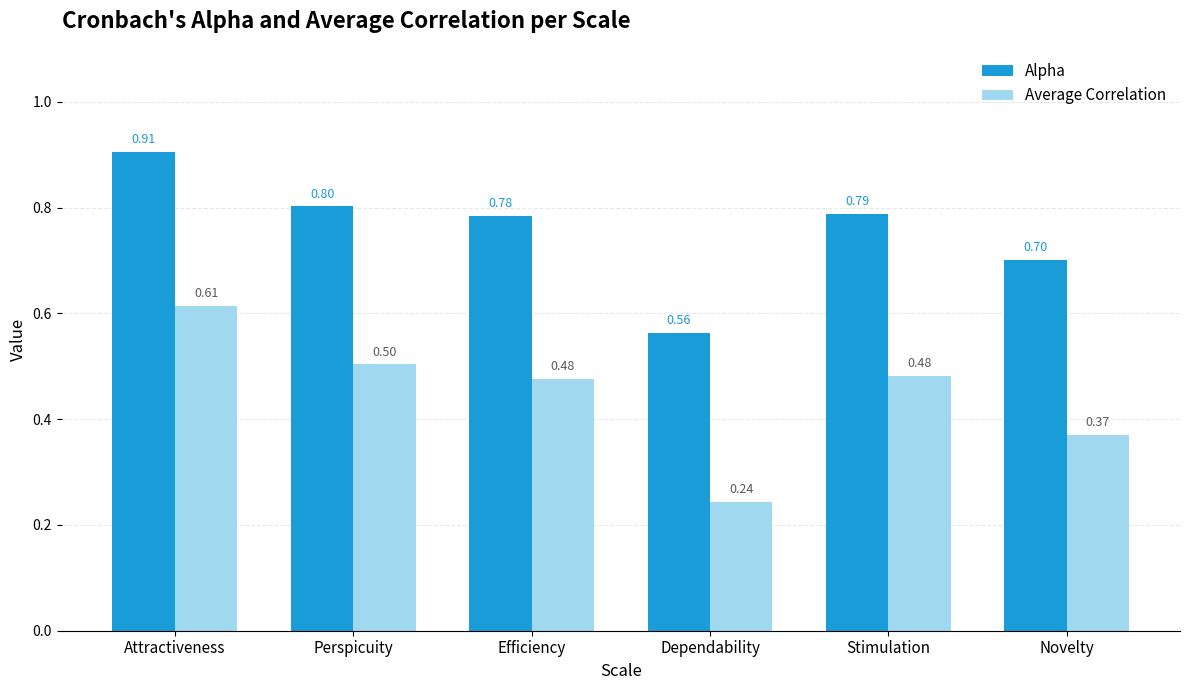

The value of Alpha at Stimulation is 1.1. True or false?

False